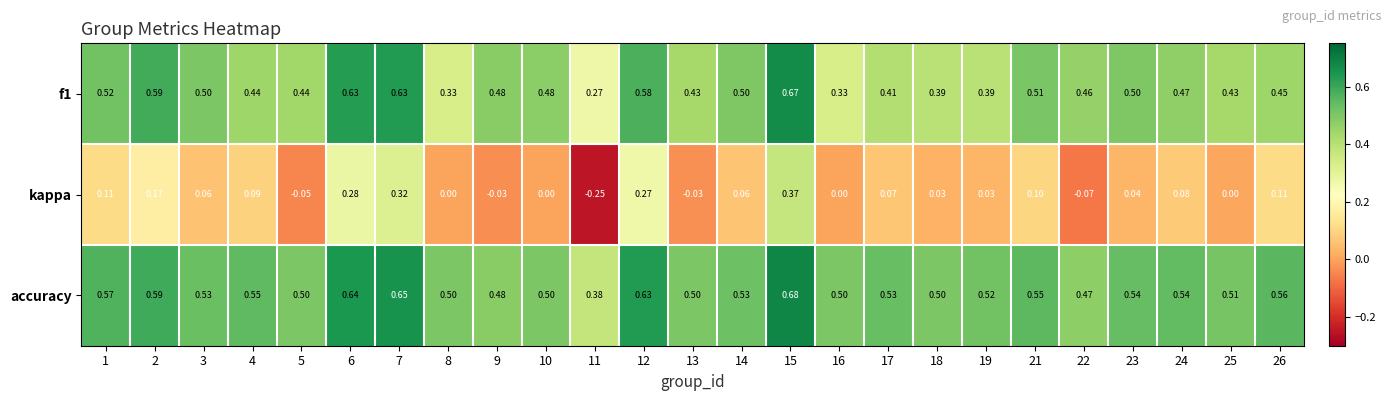

Between 11 and 24, which series saw the biggest shift?

kappa